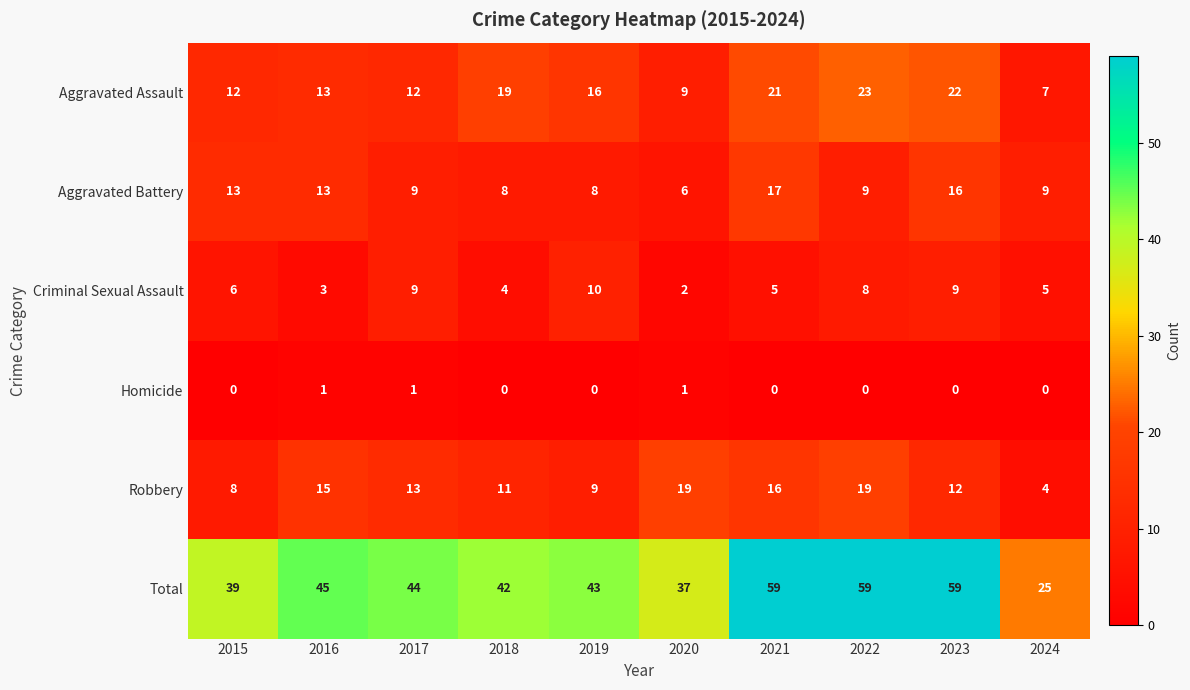

Where is Total nearest to the value 42?

2018